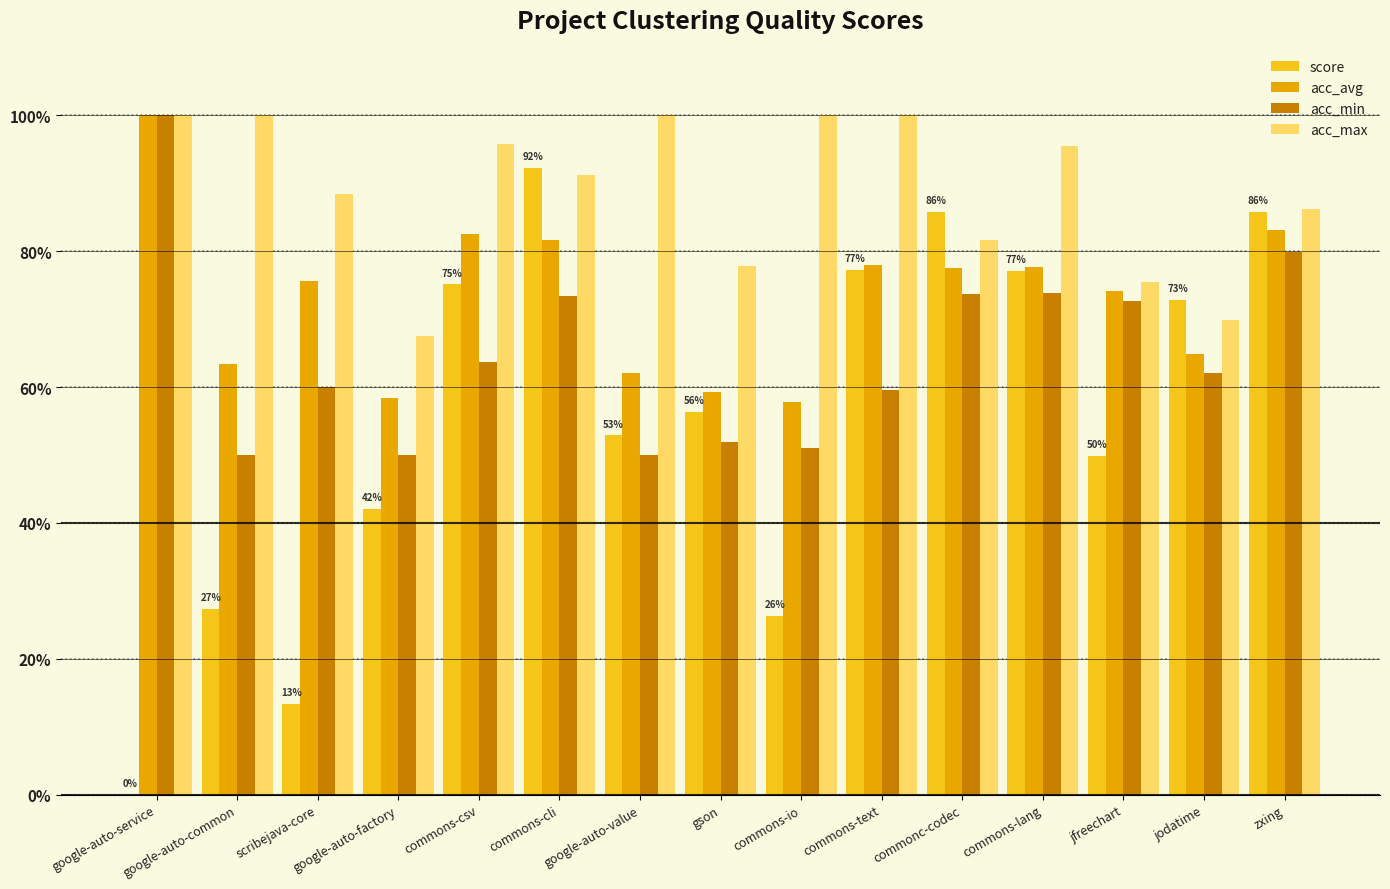

Does the chart contain stacked bars?

No